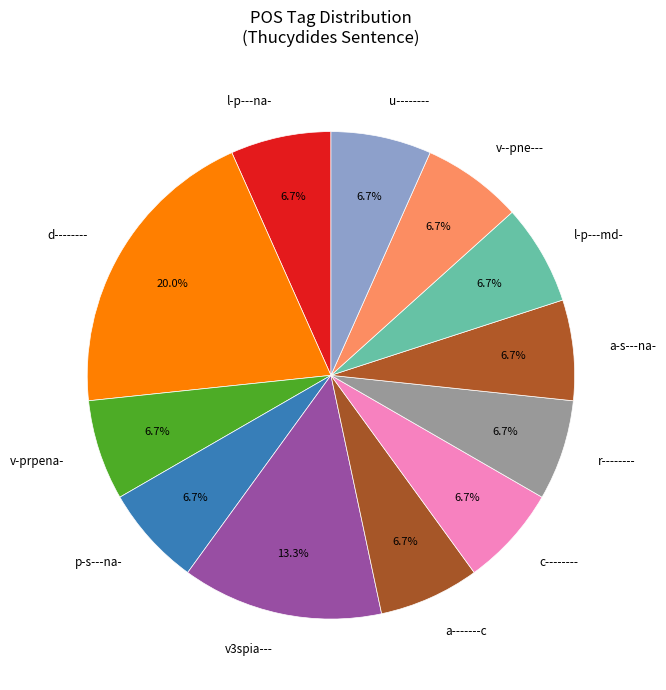

How many segments does this pie chart have?

12